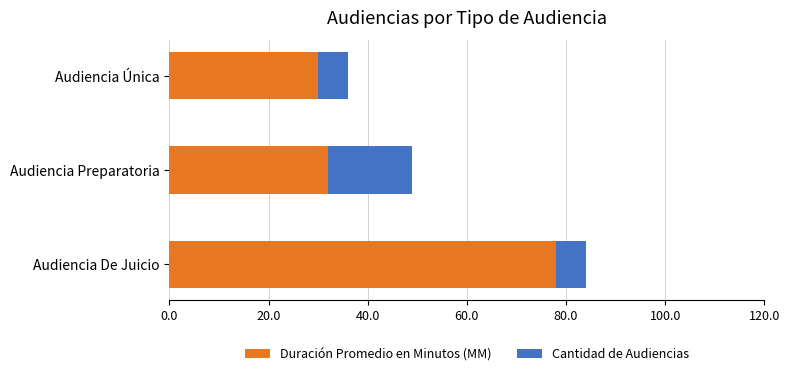

What is the total value across all series at Audiencia Única?

36